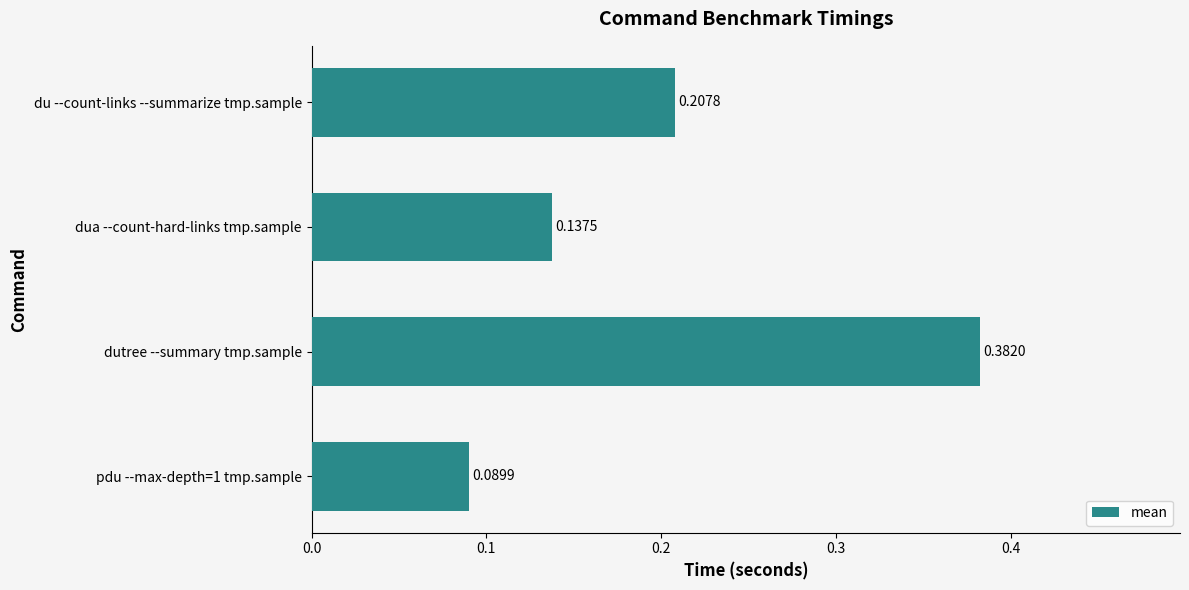

List the labels in order of value, largest first.

dutree --summary tmp.sample, du --count-links --summarize tmp.sample, dua --count-hard-links tmp.sample, pdu --max-depth=1 tmp.sample